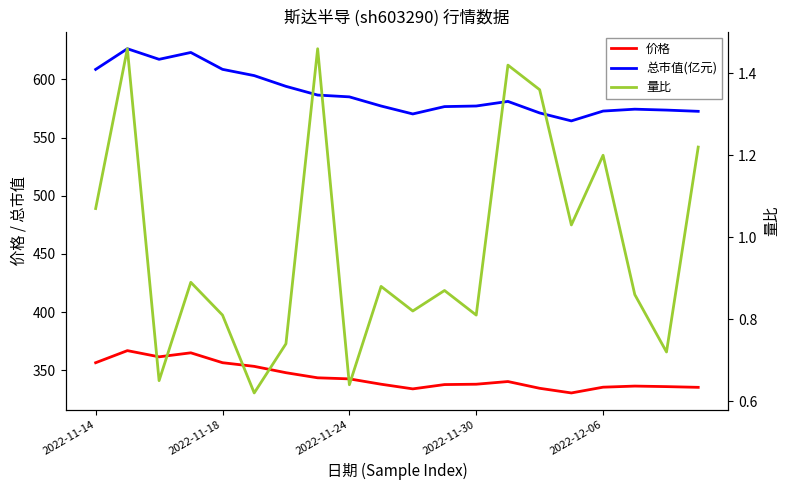

The value of 总市值(亿元) at 6 is 280.7. True or false?

False